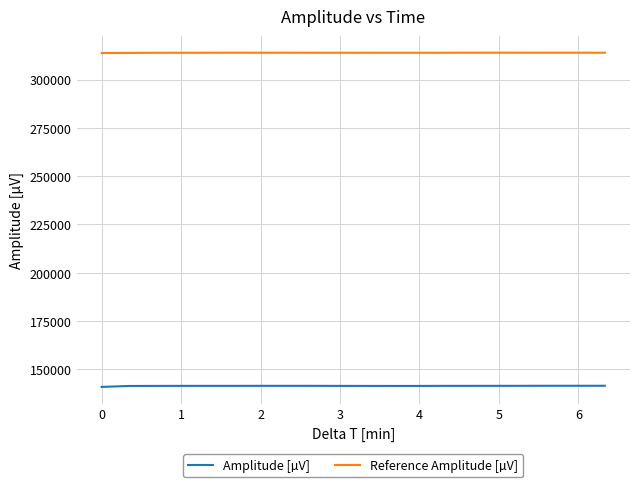

What is the maximum value shown in the chart?

313920.5